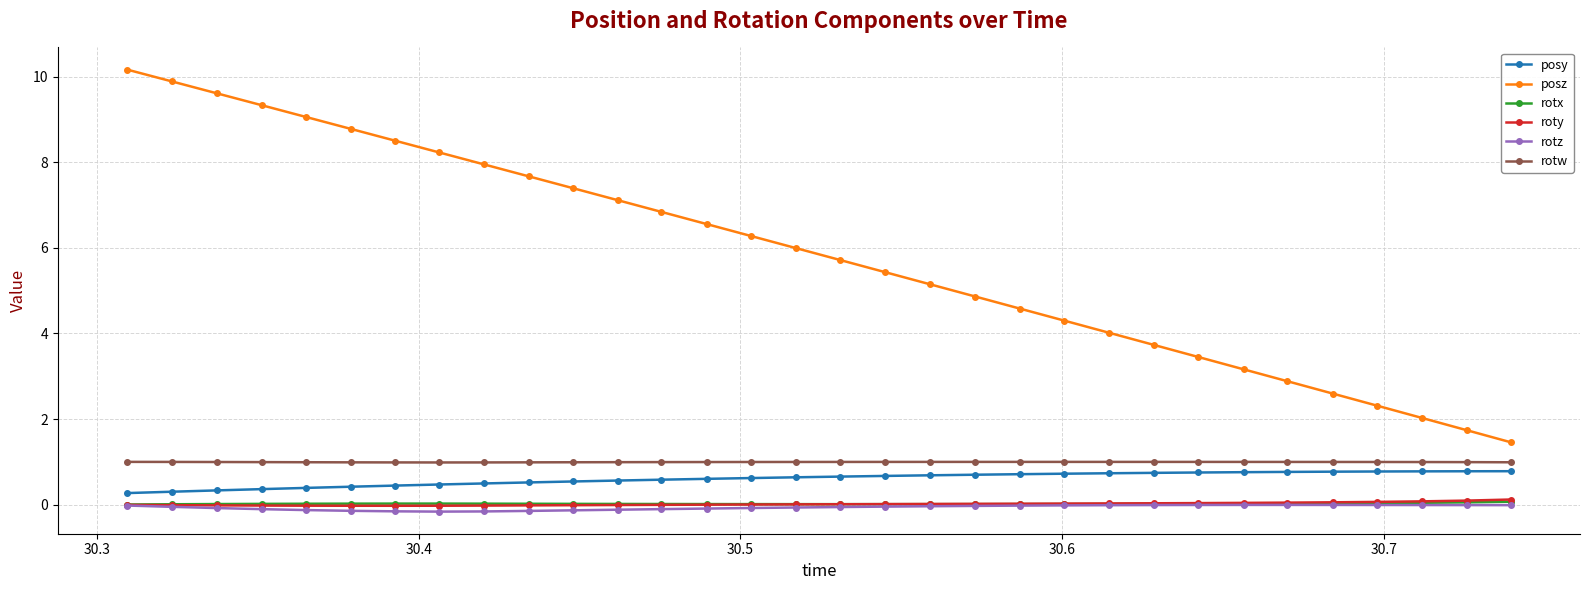

At how many categories does at least one series exceed 0?

32